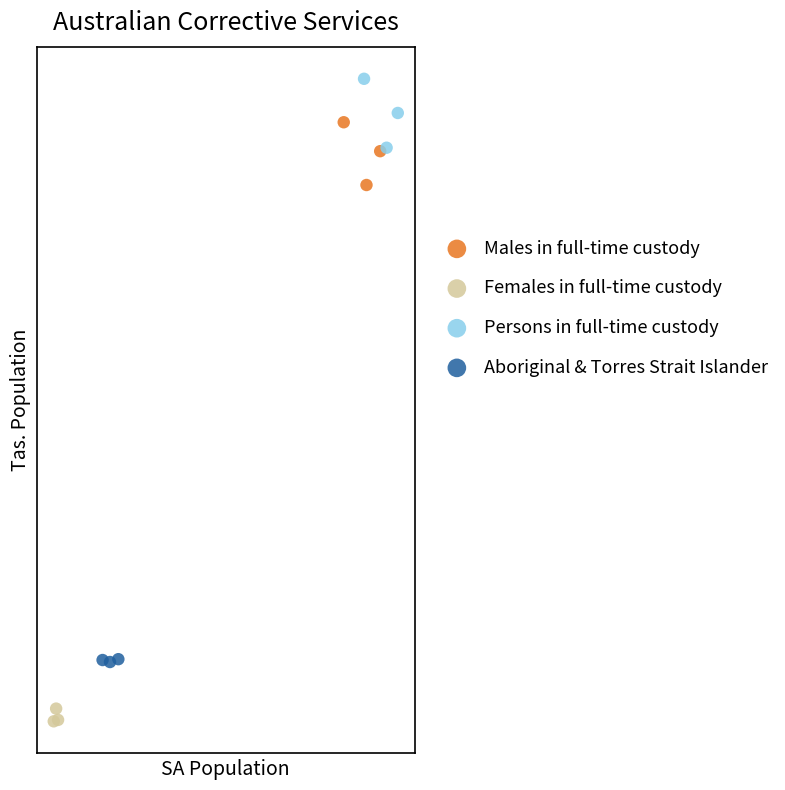

Which series reaches the minimum Y coordinate?

Females in full-time custody